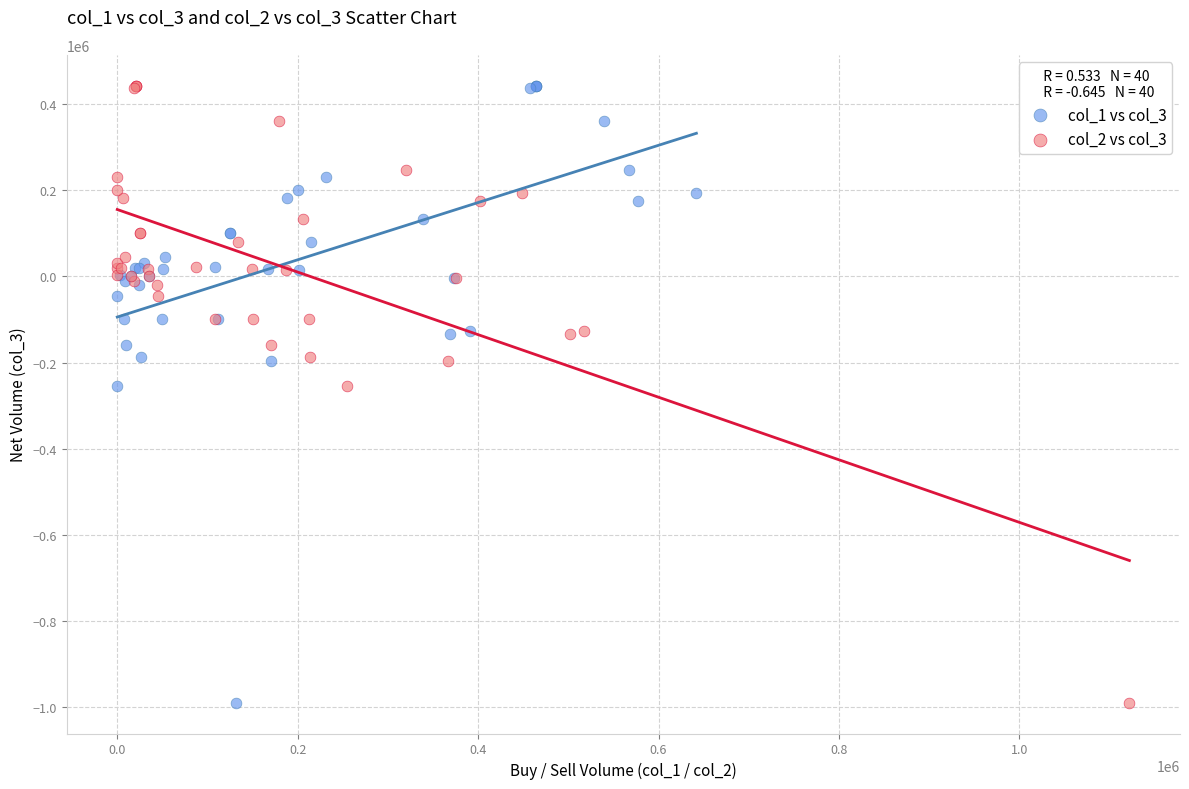

What are all the series names shown in the legend?

col_1 vs col_3, col_2 vs col_3